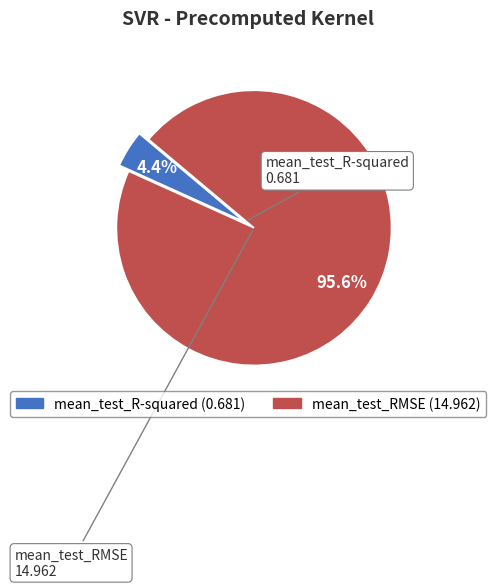

The mean_test_R-squared slice represents 15% of the pie. True or false?

False